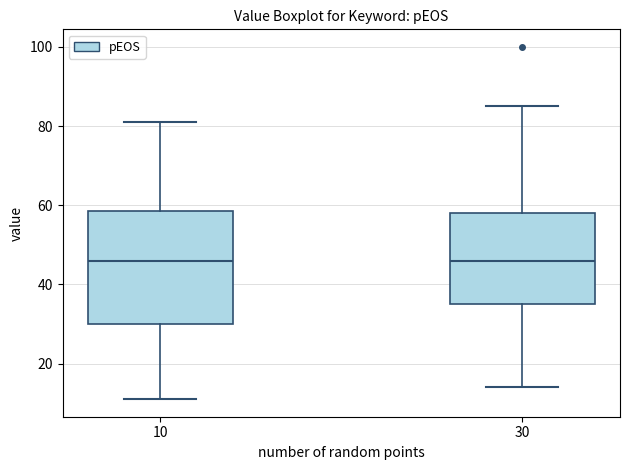

Reading left to right, transcribe this box plot: for each box, give where its median line is, the range the box spans, and where its two whiskers end, as read against the y-axis. The values are not printed on the chart, so give them approximately, as read against the axis.

10: median 46, box 30 to 58, whiskers 12 to 82
30: median 46, box 36 to 58, whiskers 14 to 86